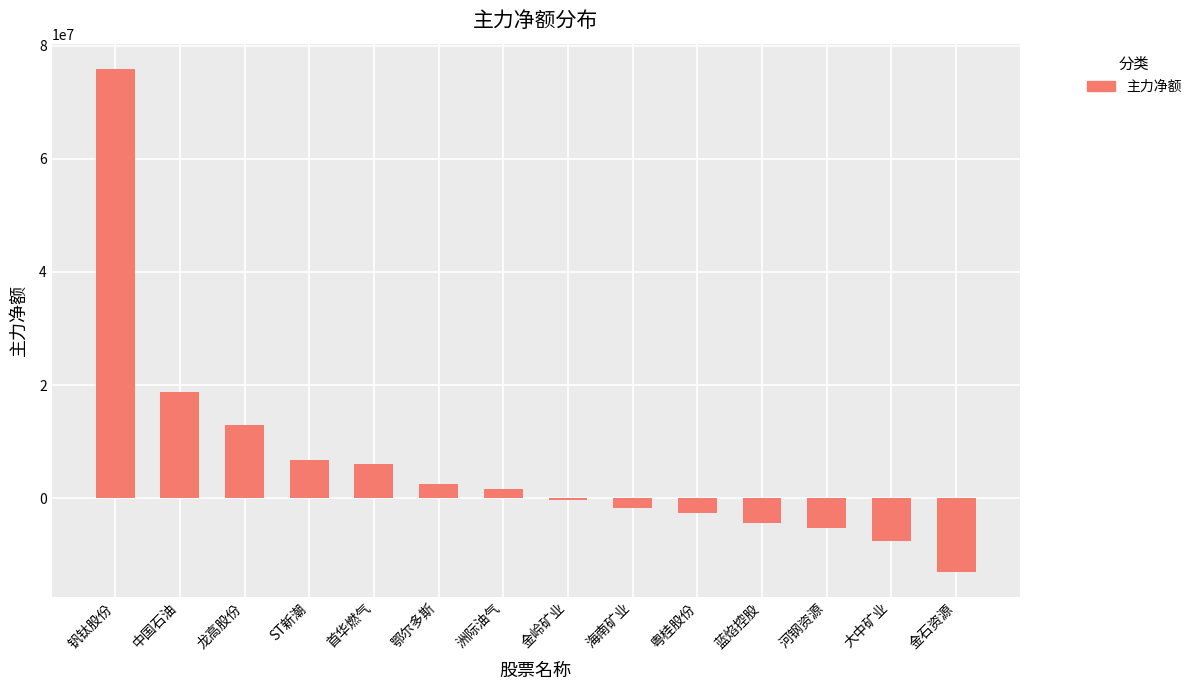

At which label does the data first exceed 1662435?

钒钛股份